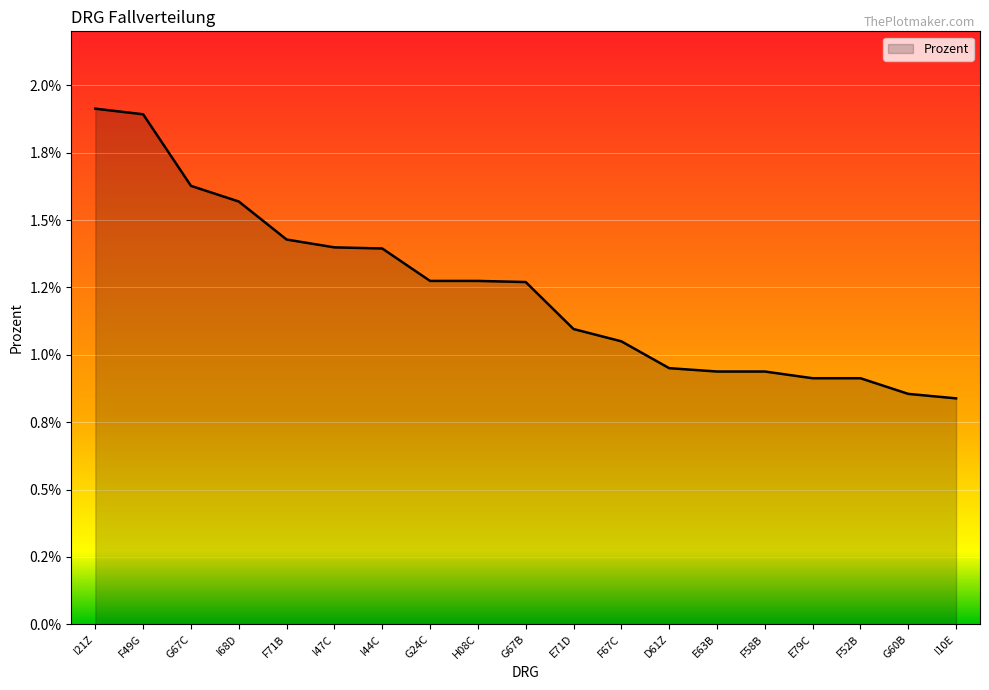

What is the label of the 8th point from the right?

F67C